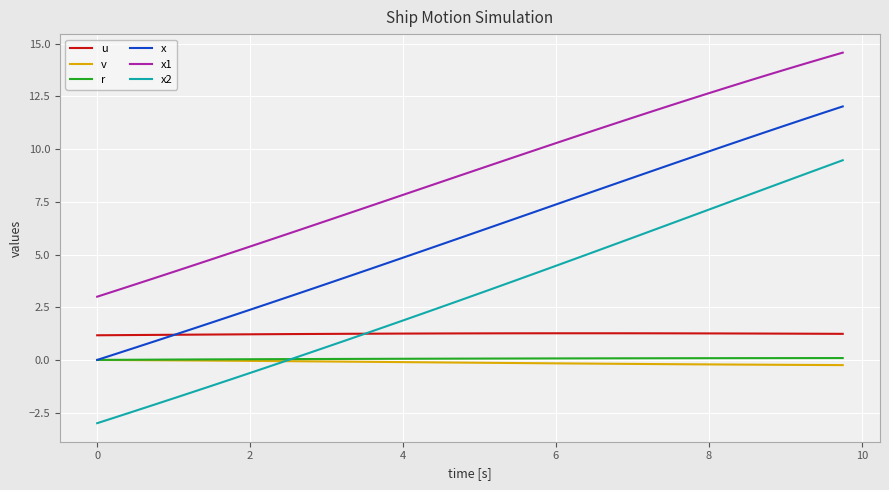

Which series has the widest spread of values?

x2